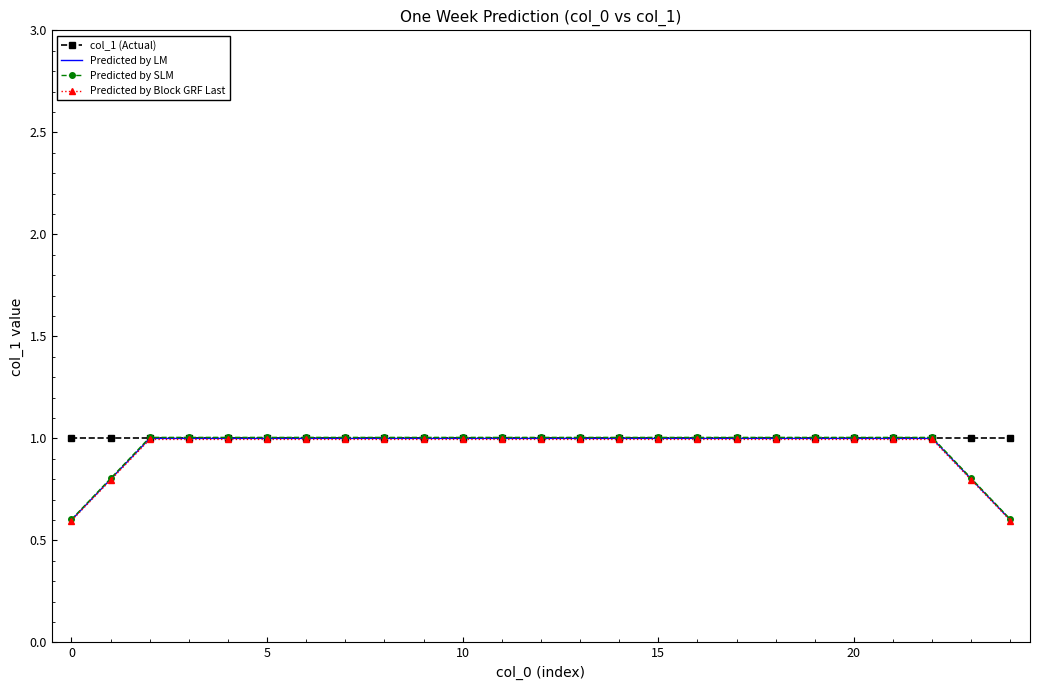

What is the smallest value displayed?

0.6